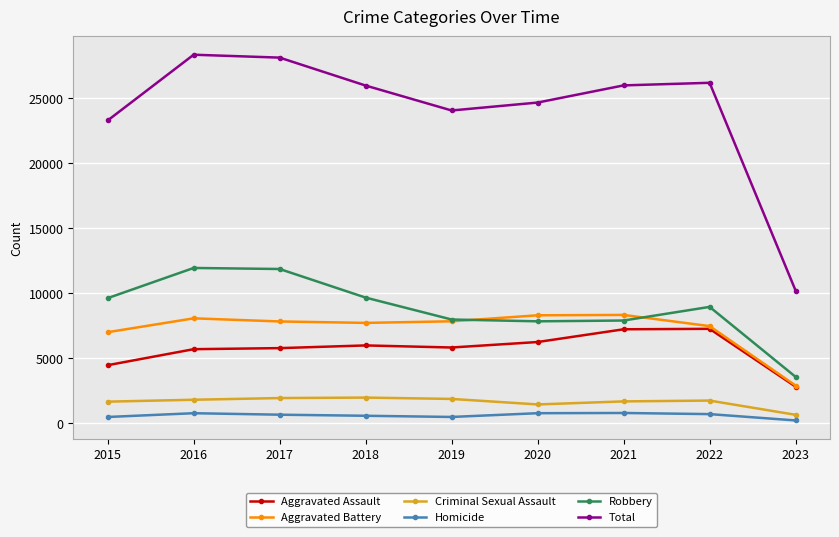

What is the difference between the Homicide values at 2020 and 2022?

70